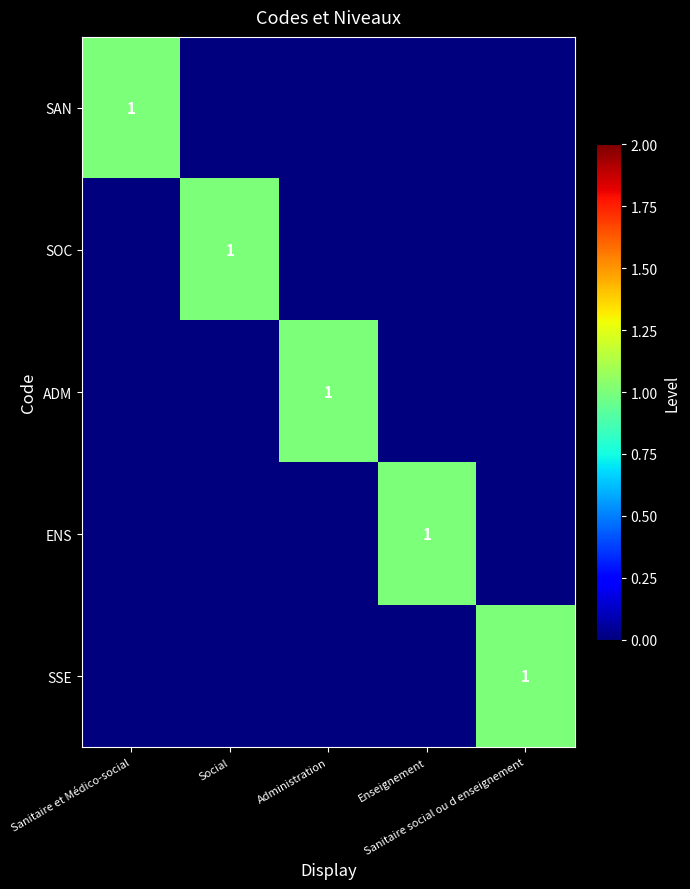

What is the highest value of the ADM series?

1